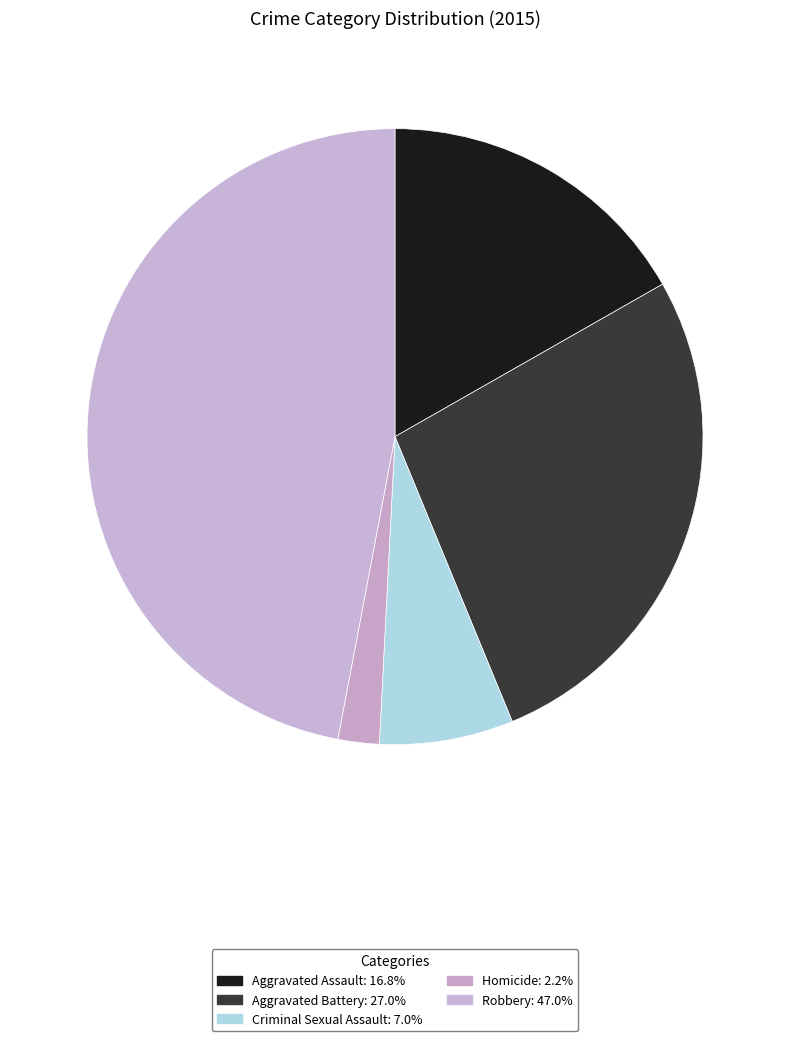

Count the number of slices in the pie.

5